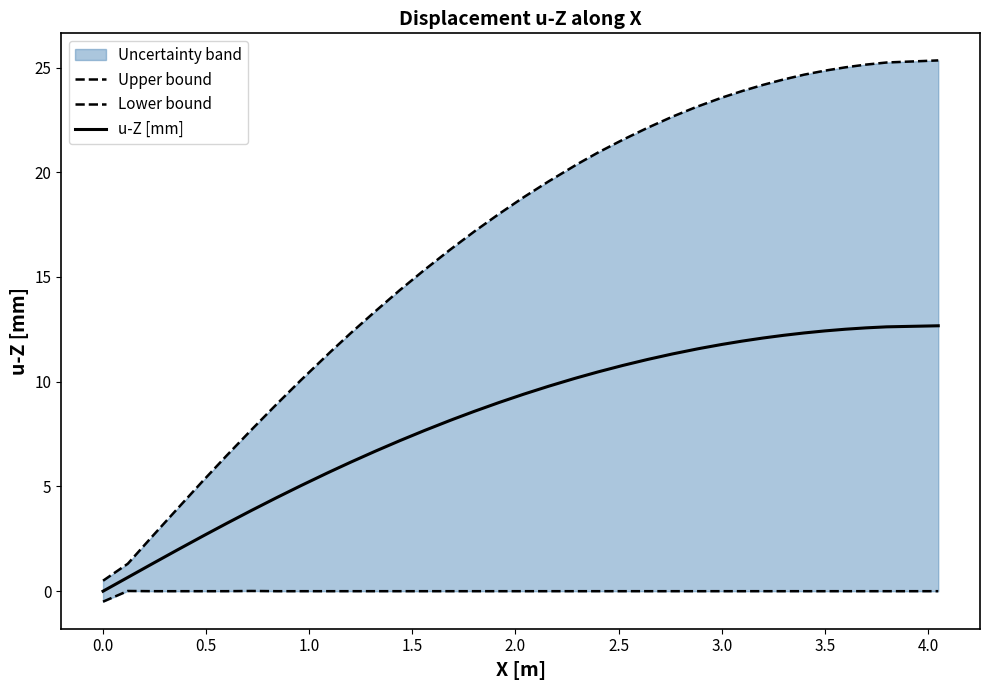

At 35, list the series in order from smallest to largest.

Lower bound, u-Z [mm], Upper bound